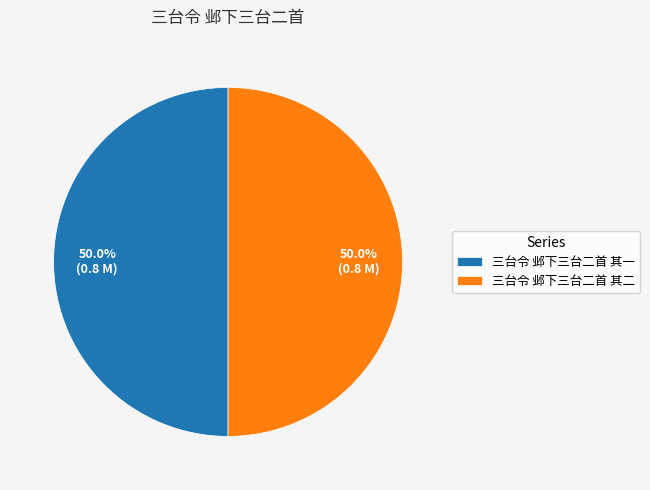

What percentage do 三台令 邺下三台二首 其二 and 三台令 邺下三台二首 其一 together represent?

100.0%